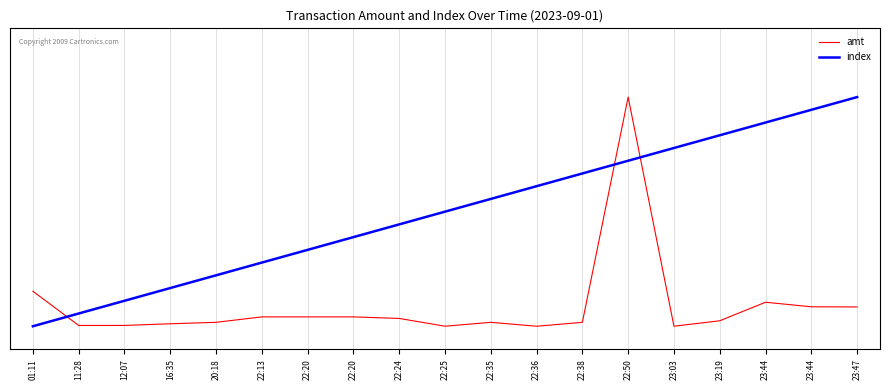

True or false: amt has more than 2 points higher than both neighbors.

True